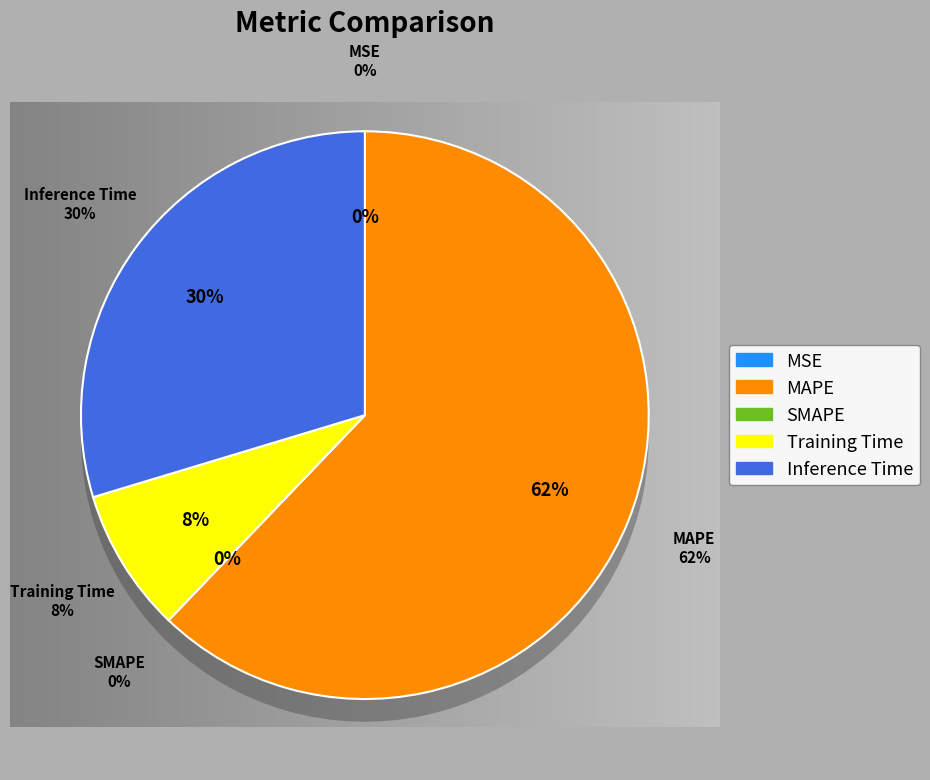

Which has a higher value, MAPE or Training Time?

MAPE